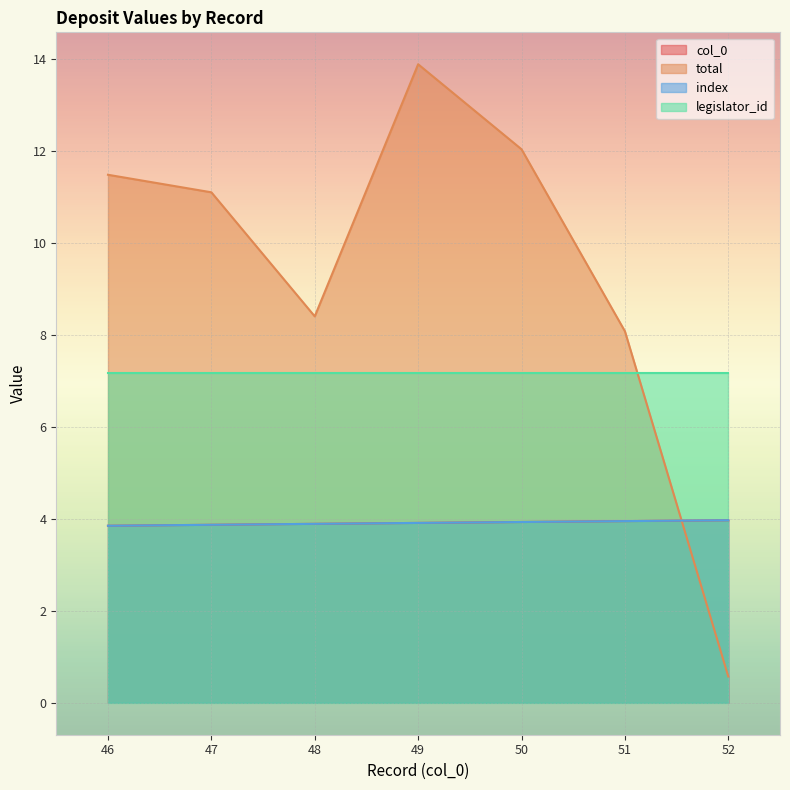

Which series has the largest total across all categories?

col_0